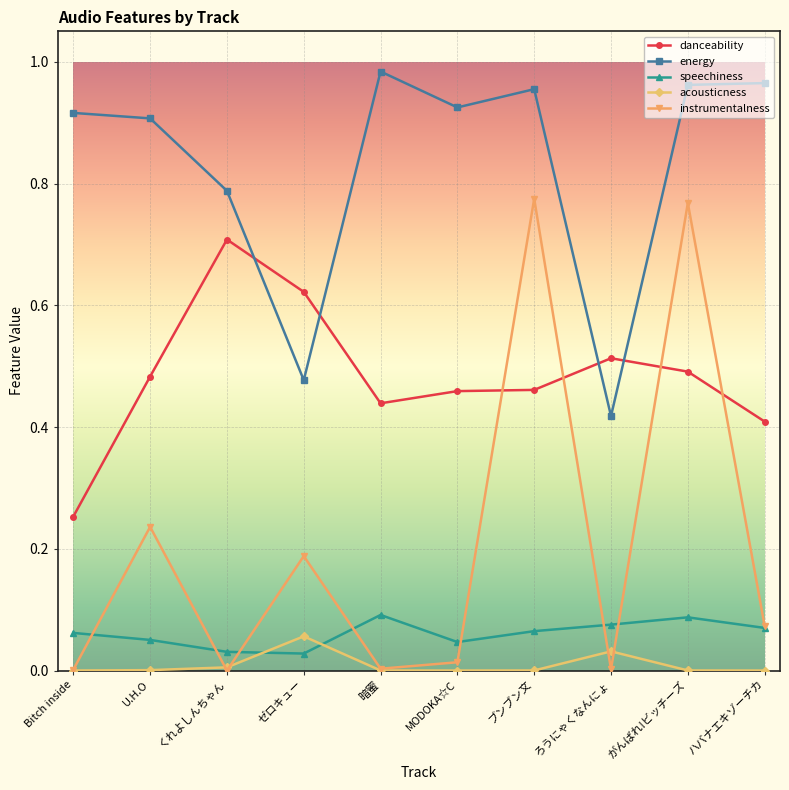

True or false: speechiness has more than 0 points higher than both neighbors.

True